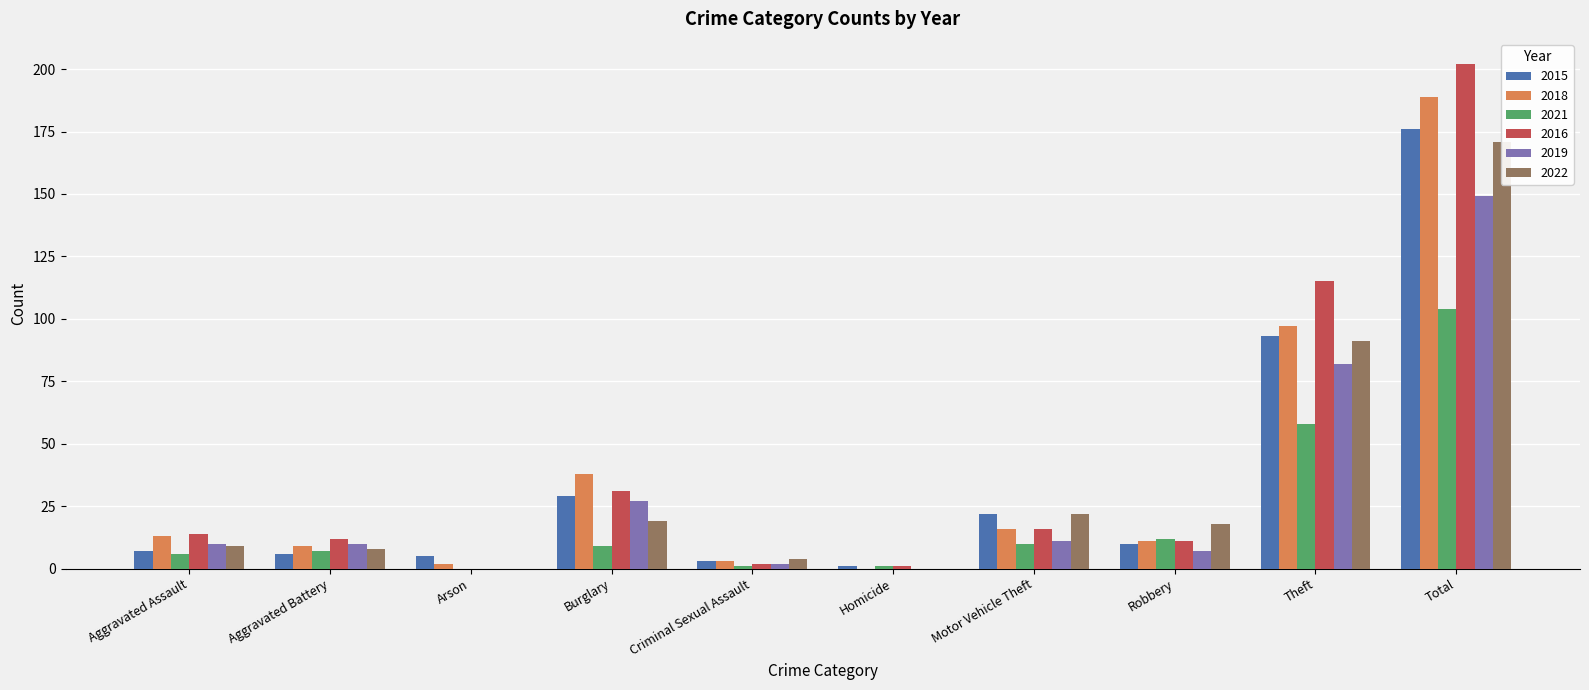

Is it true that 2018 equals 133 at Theft?

False